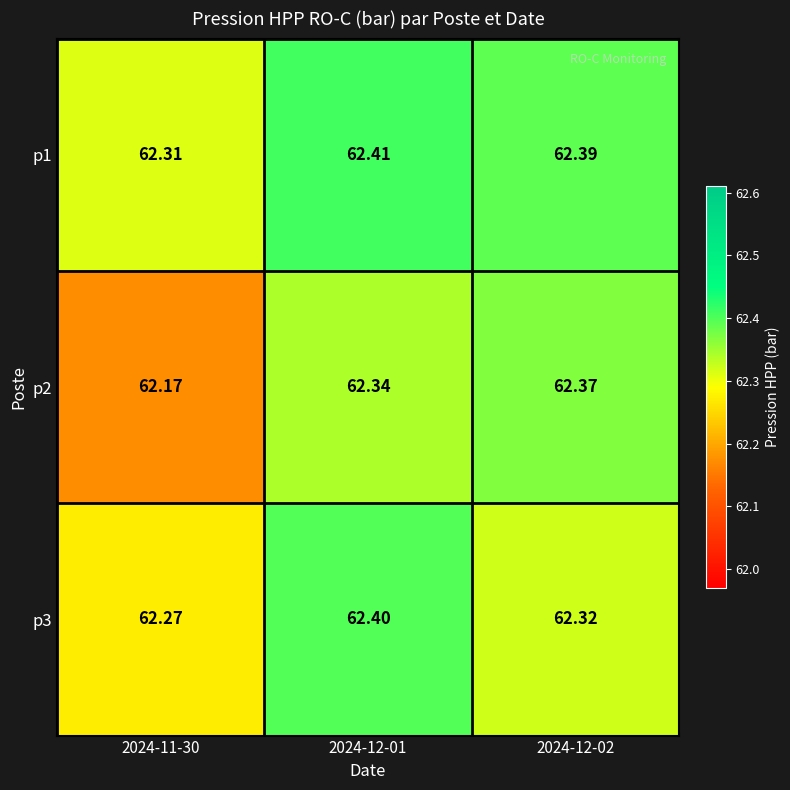

How many data points does each series have?

3